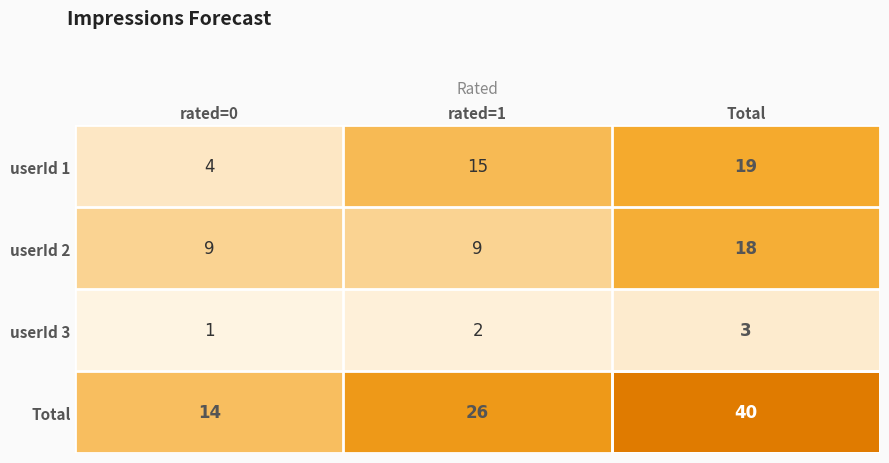

List the labels in order of Total value, largest first.

Total, rated=1, rated=0